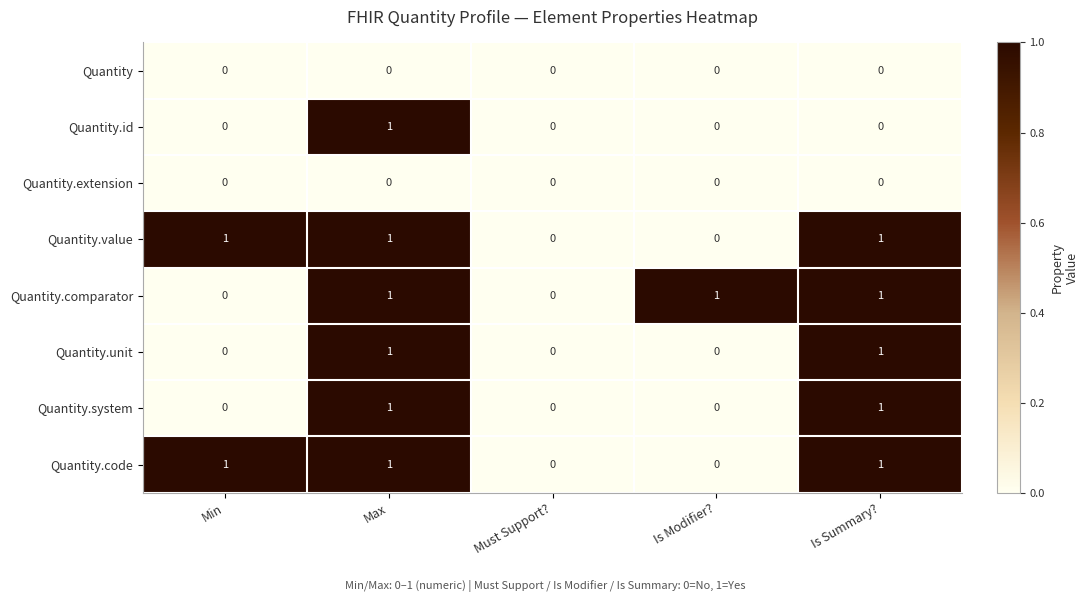

At which category is the sum across all series the highest?

Max